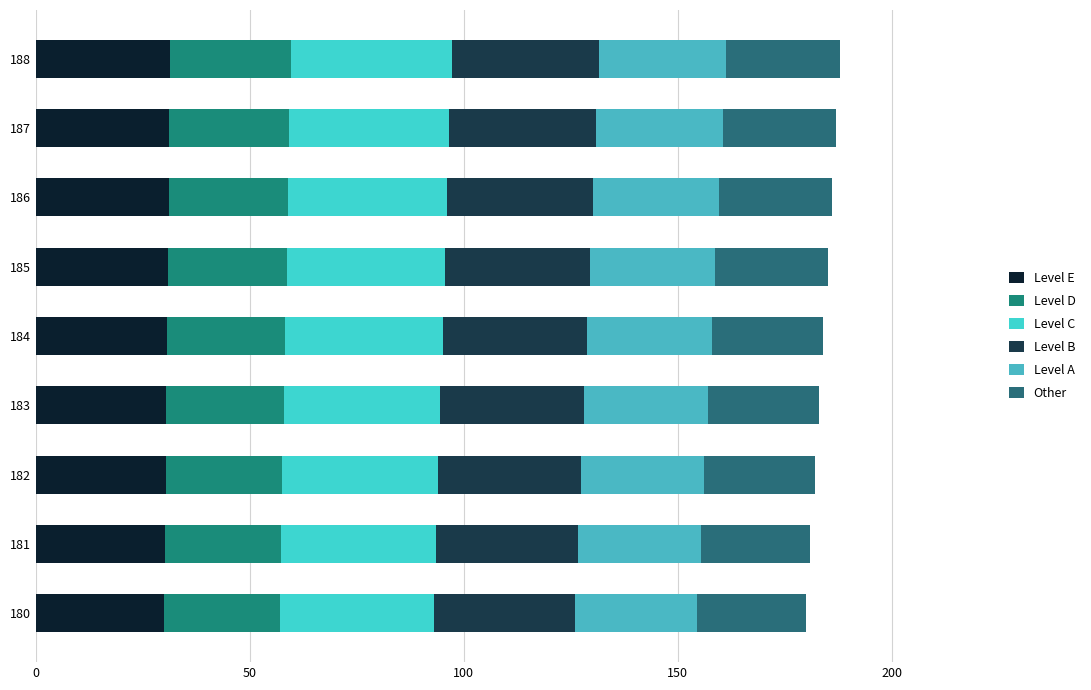

How many distinct data groups are displayed?

6